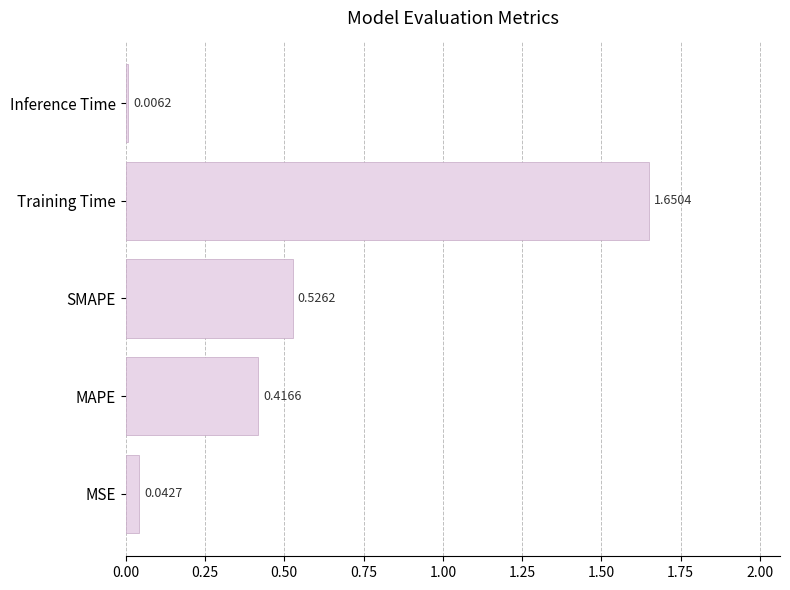

What is the difference between the maximum and second lowest values?

1.6